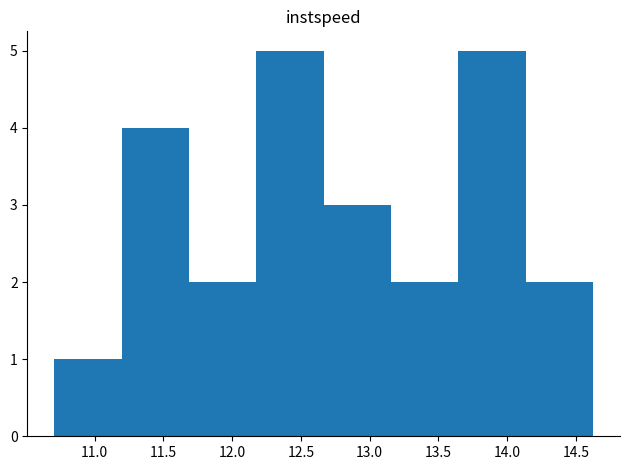

Reading left to right, list every bar in this chart as the range it spans on the x-axis followed by its height. Neither the bar edges nor the heights are printed on the chart, so give them approximately, as read against the axes.

10.70 to 11.20: 1
11.20 to 11.70: 4
11.70 to 12.20: 2
12.20 to 12.65: 5
12.65 to 13.15: 3
13.15 to 13.65: 2
13.65 to 14.15: 5
14.15 to 14.60: 2